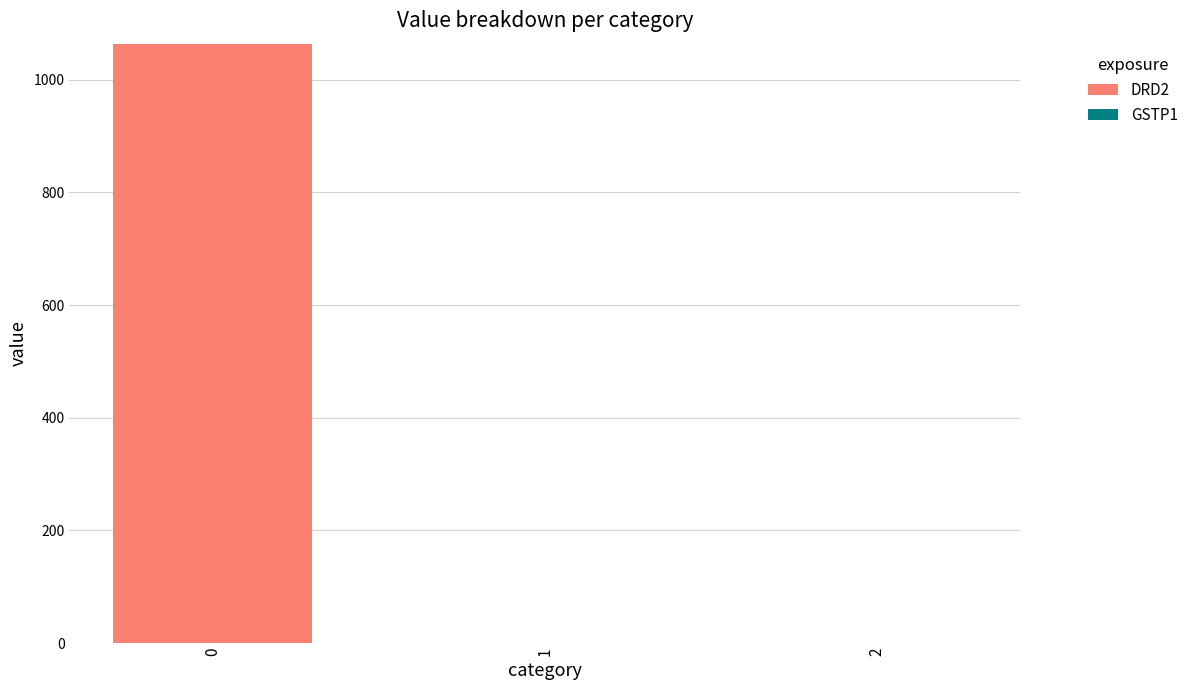

Reading left to right, transcribe all the data shown in this chart.

0=1064	1=0	2=0